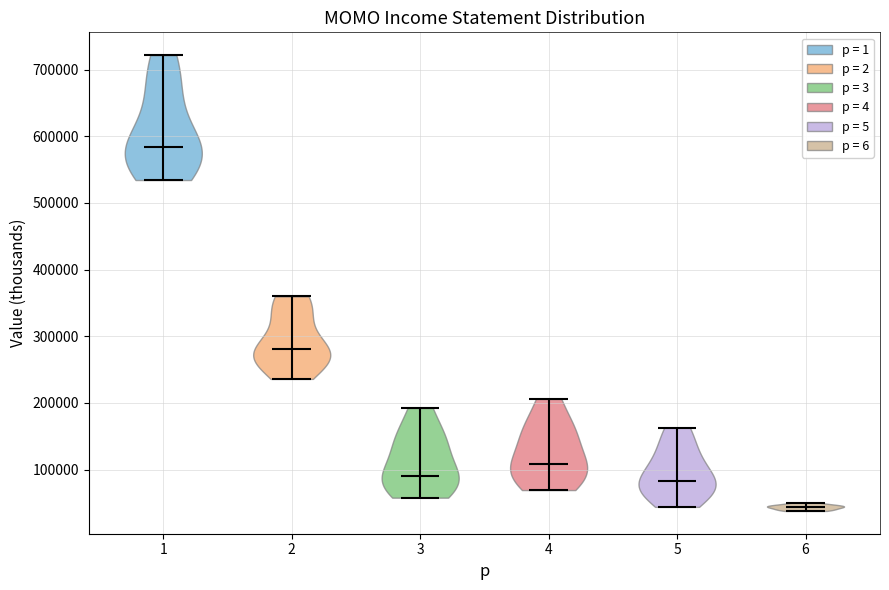

What is the highest point the violin at x = 2 reaches on the y-axis? The values are not printed on the chart, so give them approximately, as read against the axis.

360000